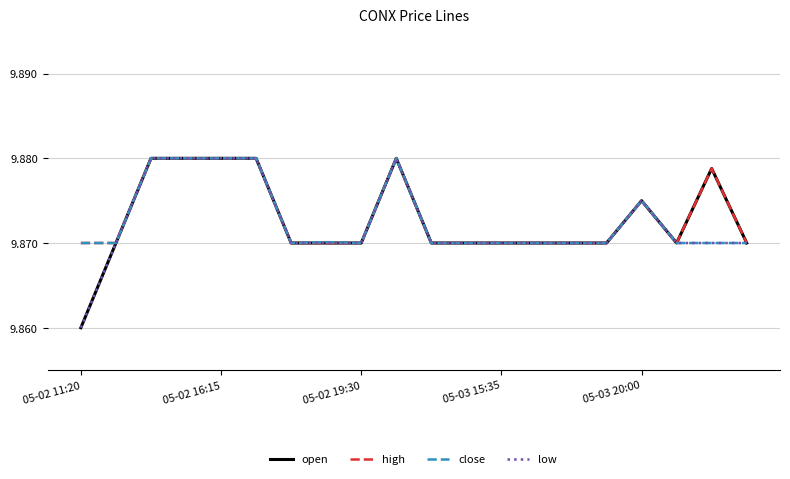

How many interior local valleys does the high series have?

1